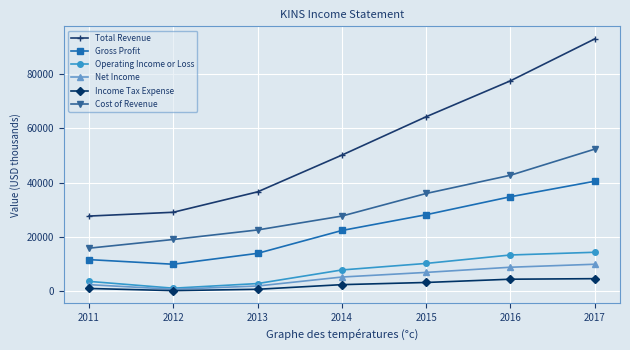

True or false: Cost of Revenue and Net Income intersect in this chart.

False